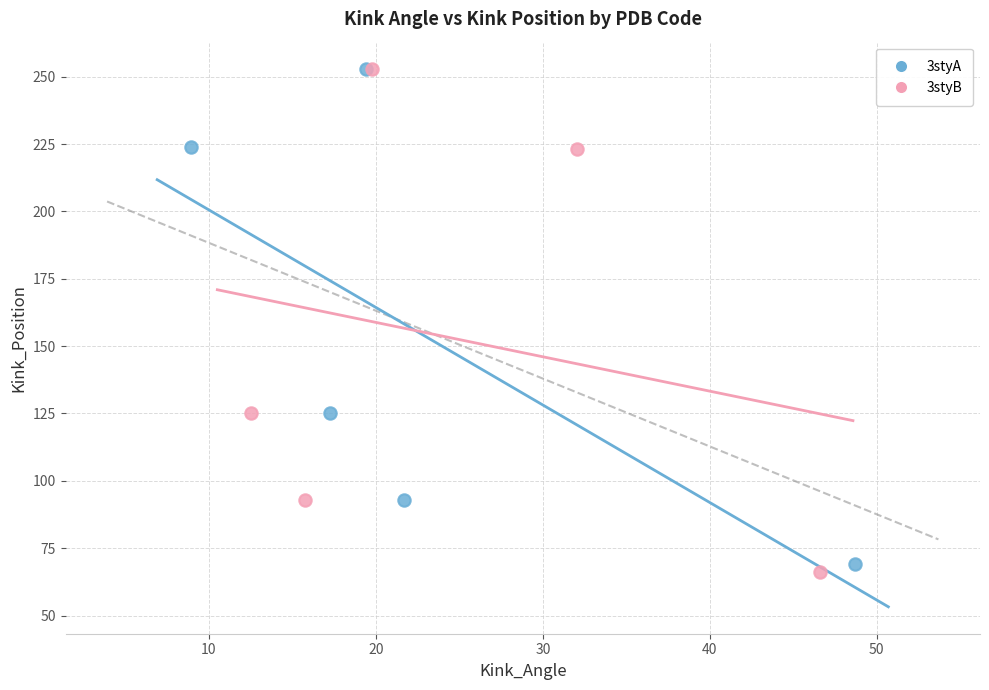

Which series reaches the minimum Y coordinate?

3styB